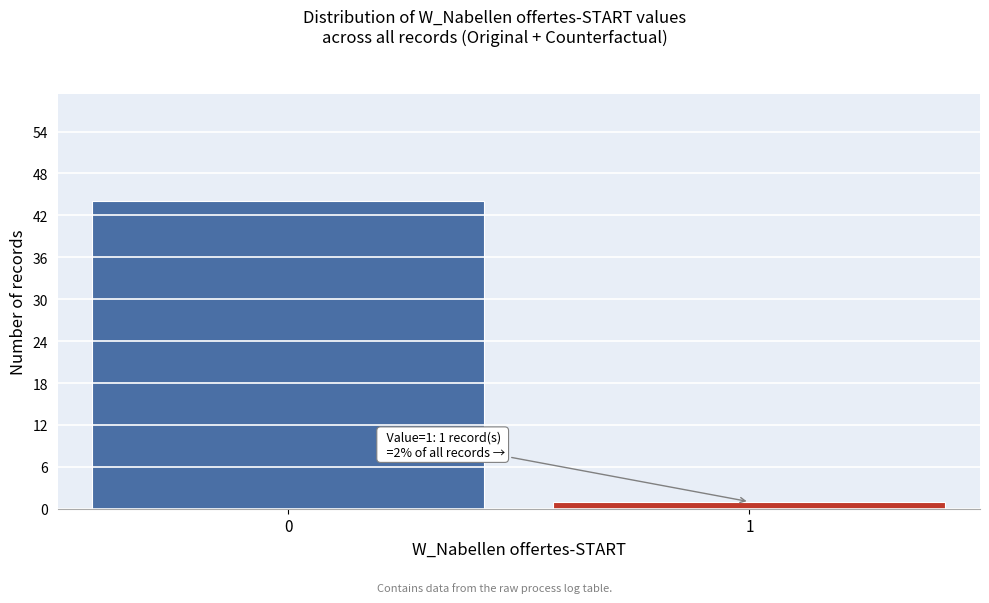

Reading left to right, list all the values displayed in this chart.

0=44	1=1